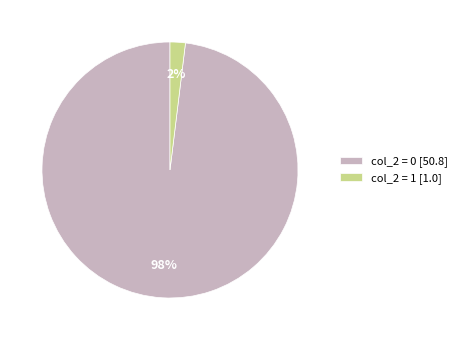

To the nearest percent, what percentage of the pie is col_2 = 1 [1.0]?

2%